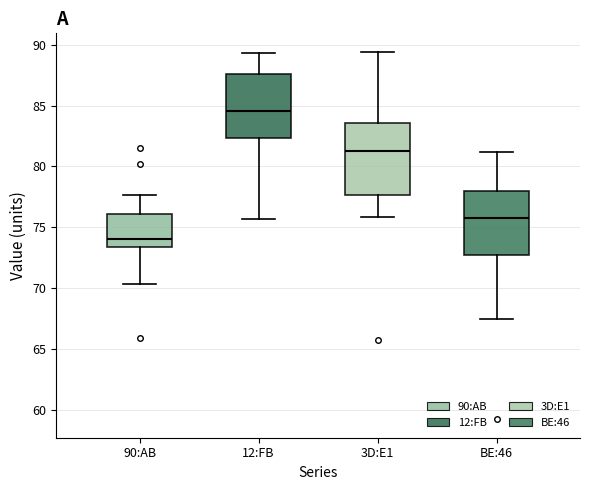

Reading left to right, transcribe this box plot: for each box, give where its median line is, the range the box spans, and where its two whiskers end, as read against the y-axis. The values are not printed on the chart, so give them approximately, as read against the axis.

90:AB: median 74.0, box 73.5 to 76.0, whiskers 70.5 to 77.5
12:FB: median 84.5, box 82.5 to 87.5, whiskers 75.5 to 89.5
3D:E1: median 81.0, box 77.5 to 83.5, whiskers 76.0 to 89.5
BE:46: median 76.0, box 72.5 to 78.0, whiskers 67.5 to 81.0